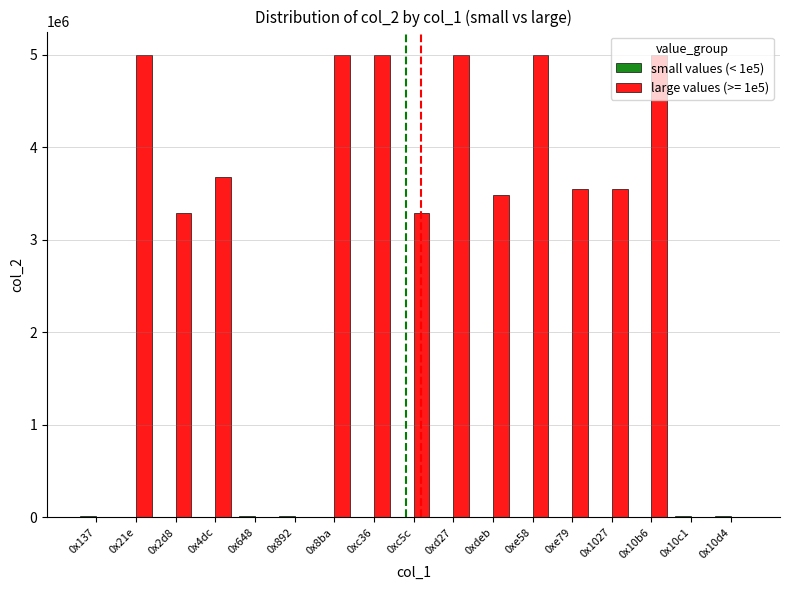

The value of large values (>= 1e5) at 0x137 is -1612216. True or false?

False